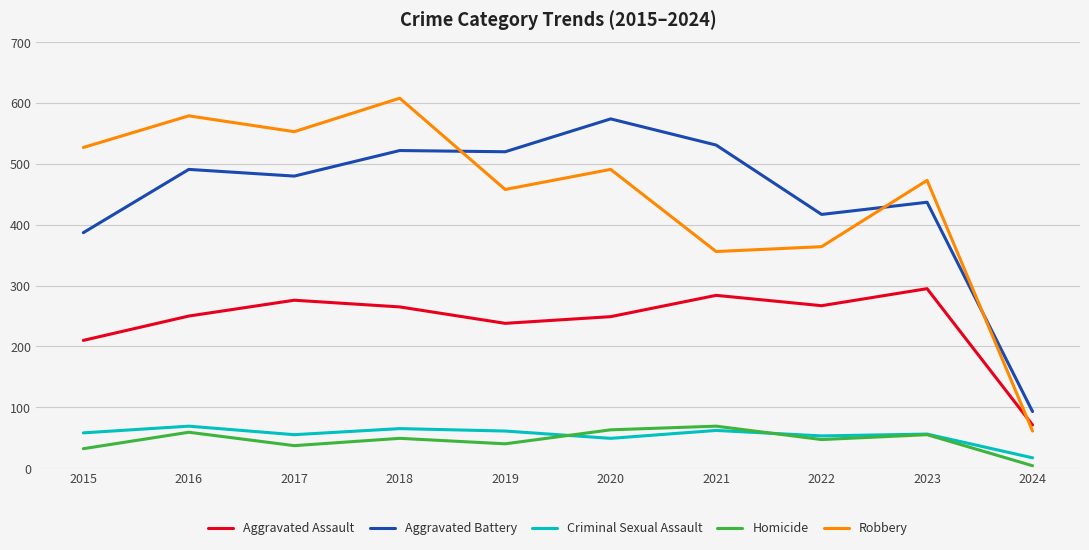

What is the minimum value shown in the chart?

4